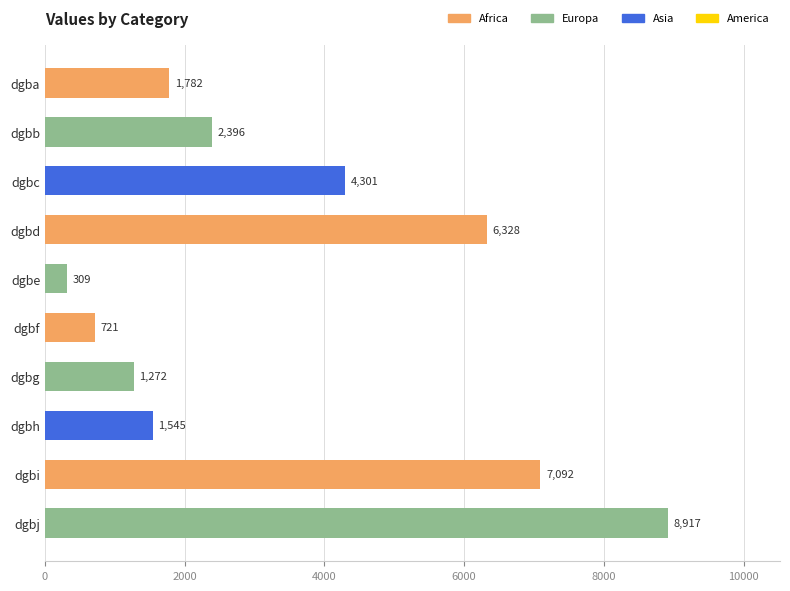

What is the difference between the maximum and minimum values?

8608